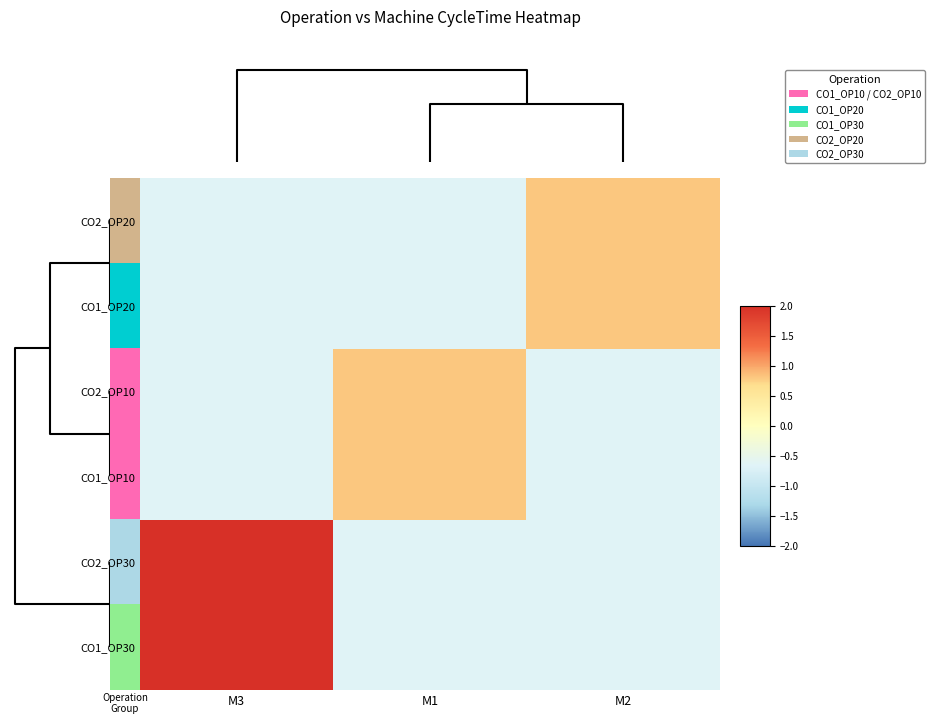

What is the greatest value displayed?

2.3